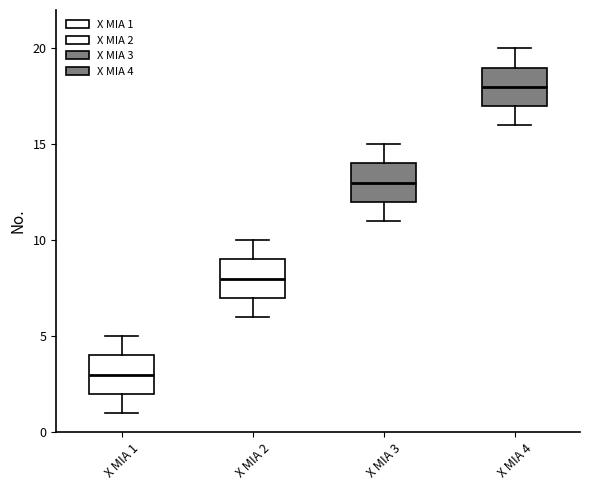

Reading left to right, transcribe this box plot: for each box, give where its median line is, the range the box spans, and where its two whiskers end, as read against the y-axis. The values are not printed on the chart, so give them approximately, as read against the axis.

X MIA 1: median 3, box 2 to 4, whiskers 1 to 5
X MIA 2: median 8, box 7 to 9, whiskers 6 to 10
X MIA 3: median 13, box 12 to 14, whiskers 11 to 15
X MIA 4: median 18, box 17 to 19, whiskers 16 to 20